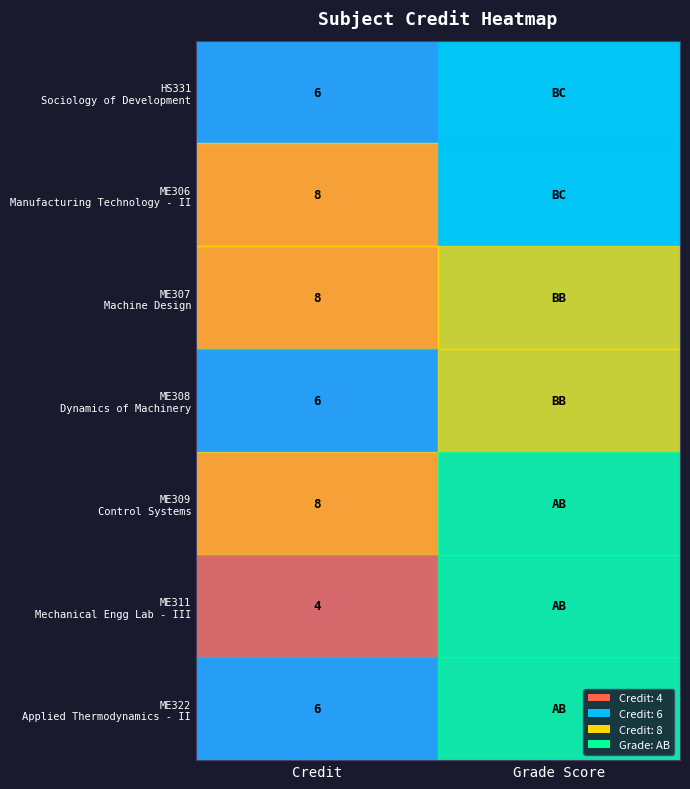

What is the total value across all series at Credit?

46